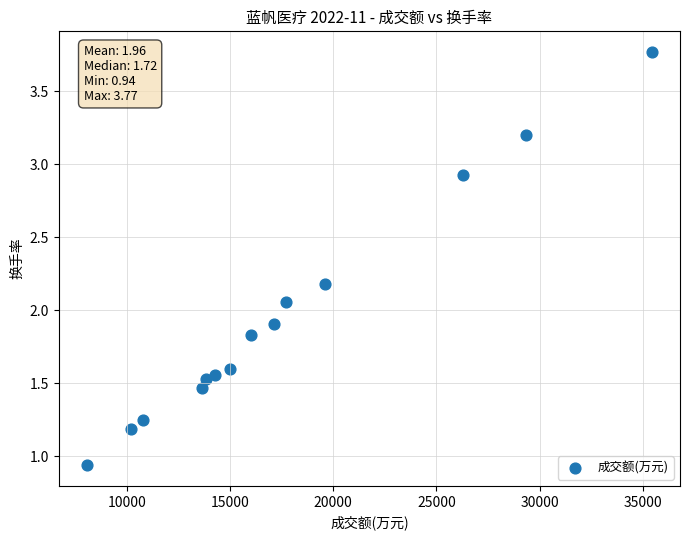

What is the range of X values (max minus min)?

27376.0